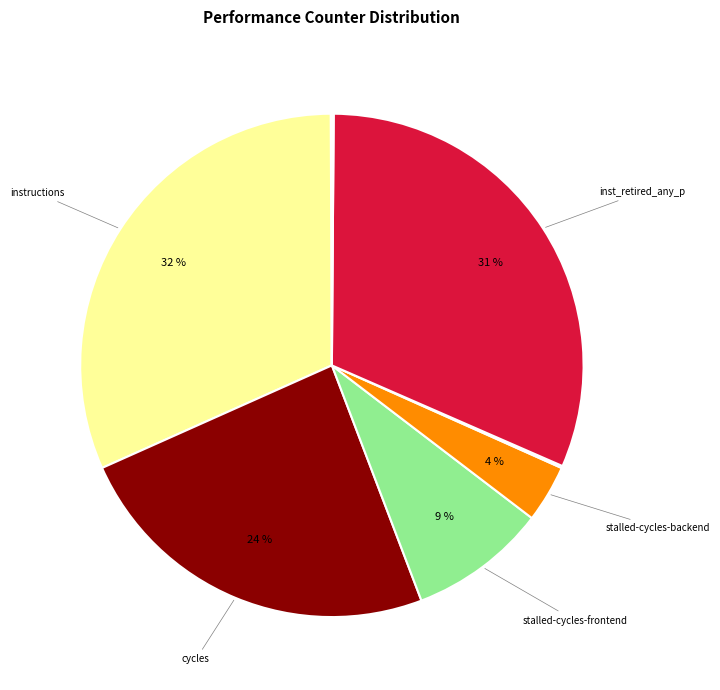

Is there any slice that represents more than half of the pie?

No